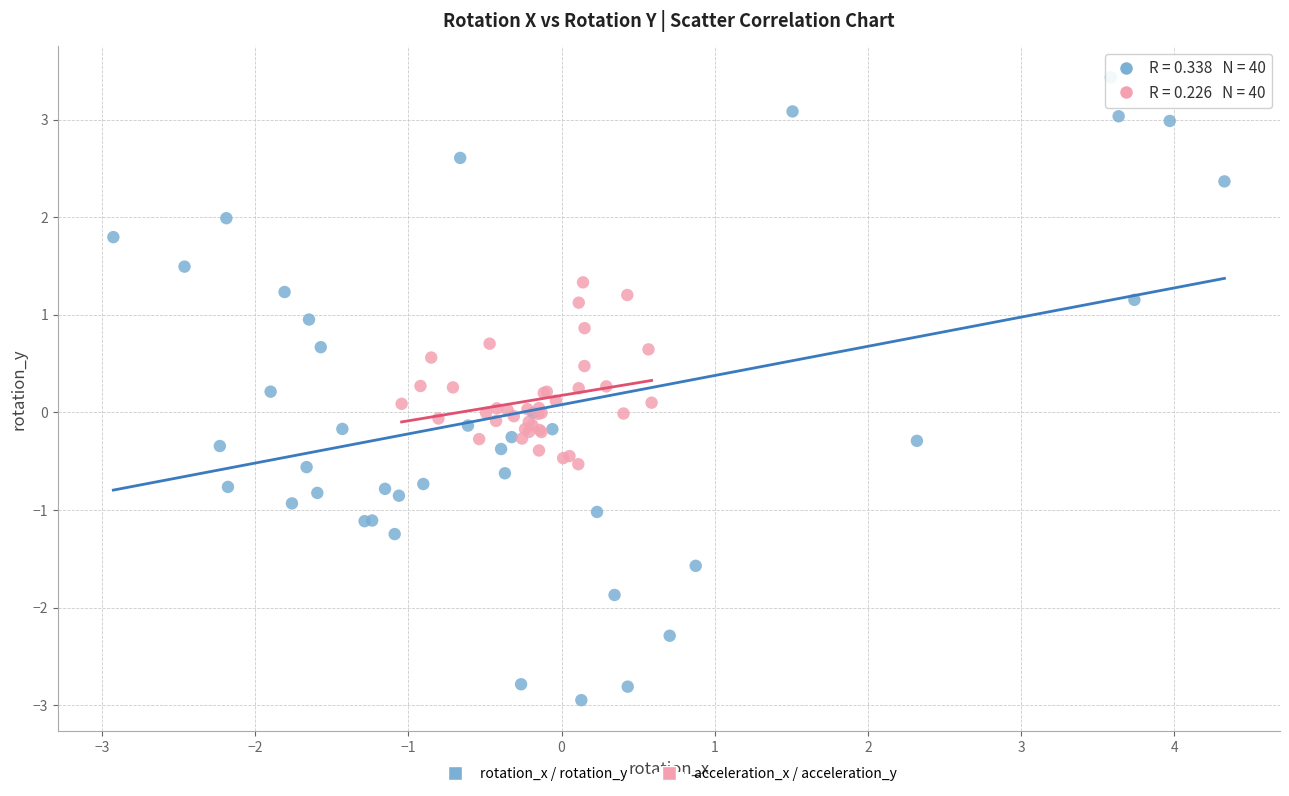

Which series reaches the maximum Y coordinate?

rotation_x / rotation_y